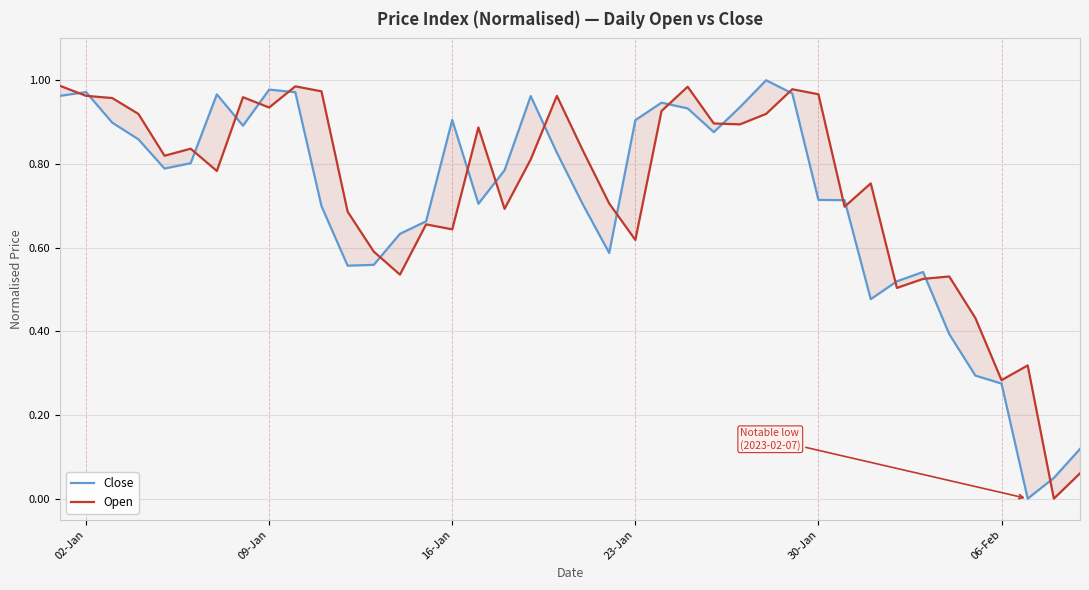

List the series in order of their overall mean, highest first.

Open, Close